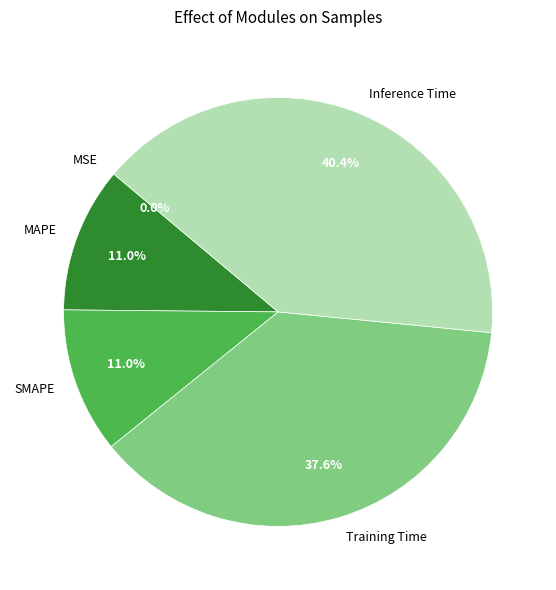

Does SMAPE represent more than half of the total?

No